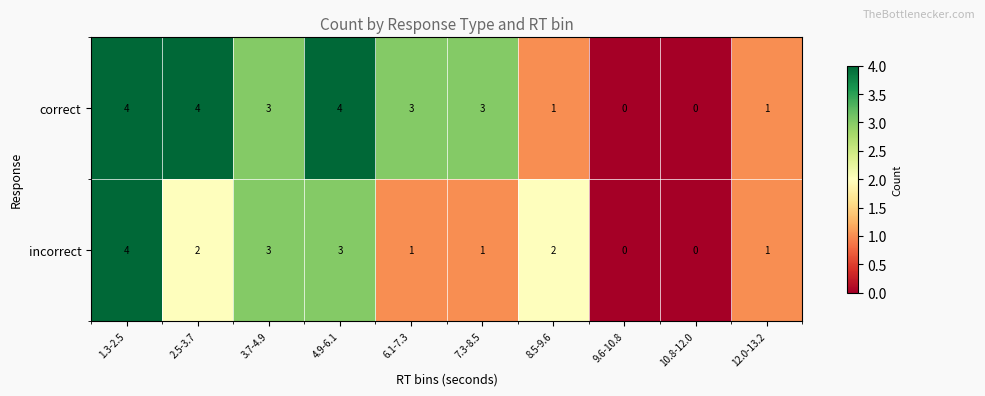

At which category is the sum across all series the highest?

1.3-2.5